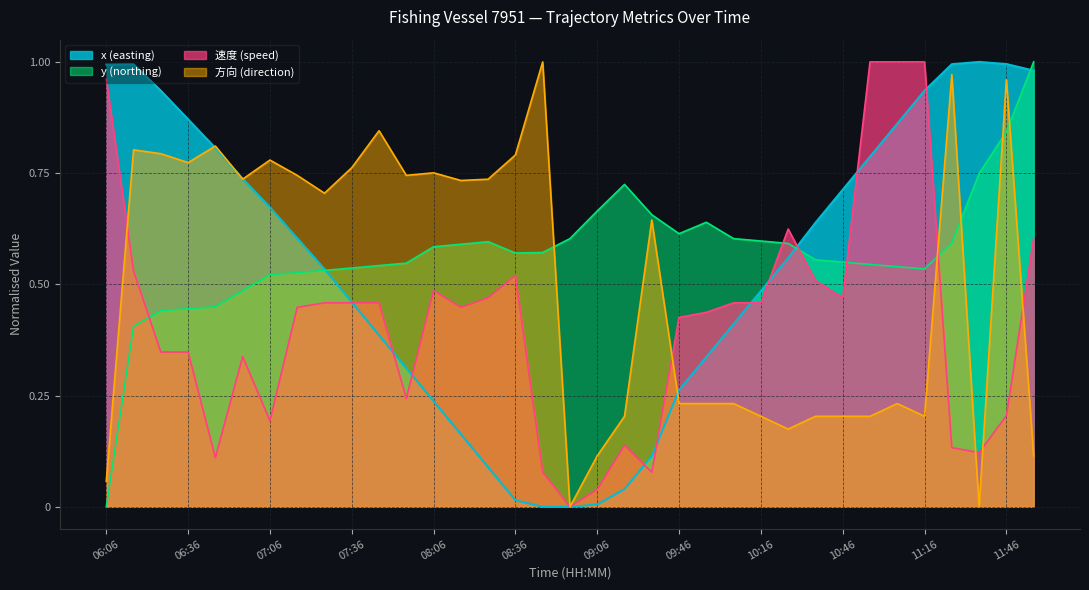

The 速度 (speed) series shows 1.7 at 11:16. True or false?

False